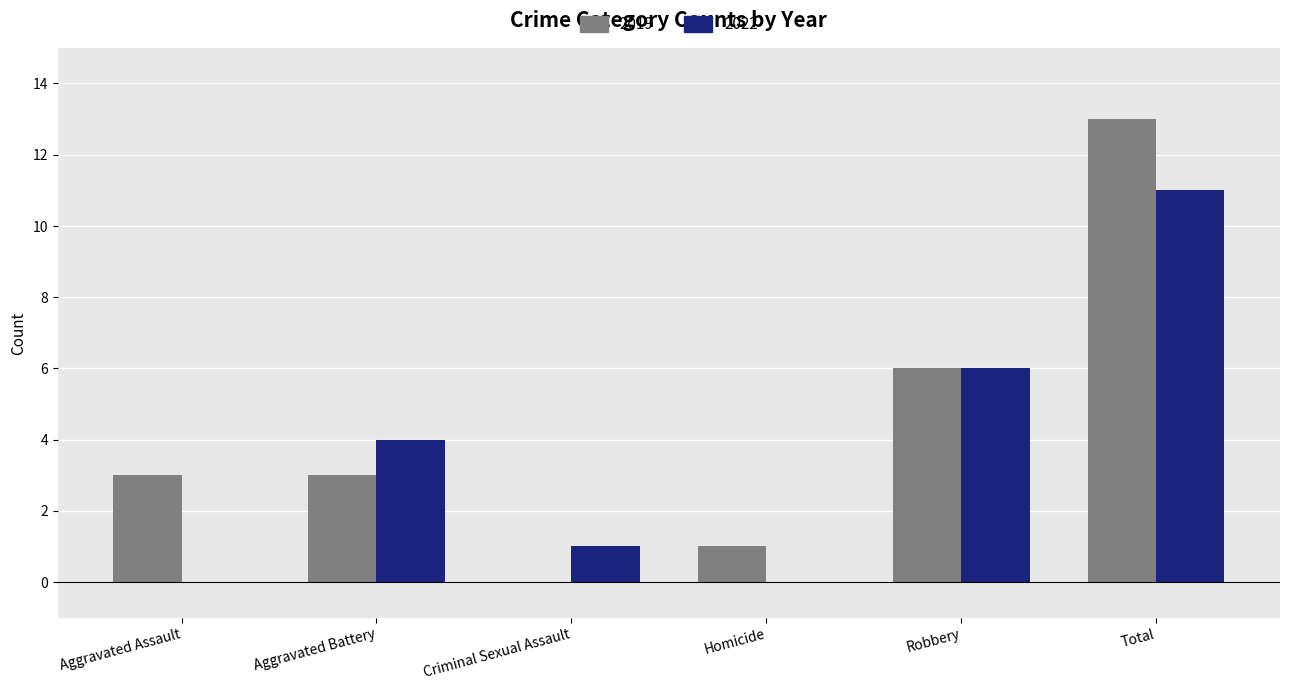

What is the sum of the 2022 values at Criminal Sexual Assault and Aggravated Battery?

5